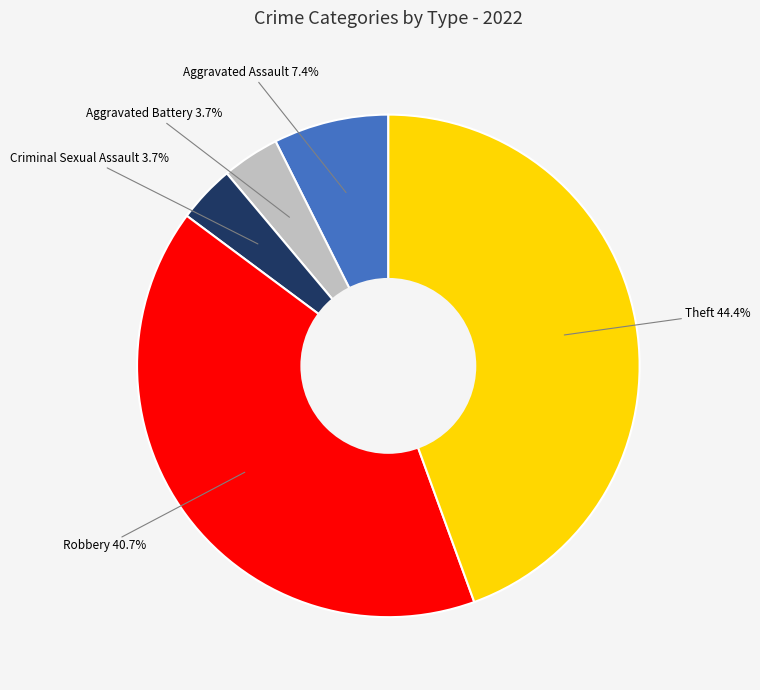

Is there a majority slice in this chart?

No